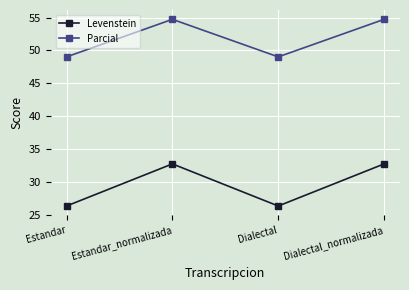

What is the maximum value shown in the chart?

54.7